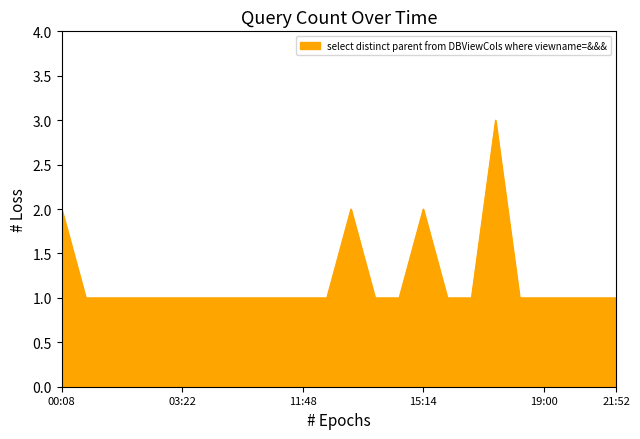

How many categories are shown in the chart?

24